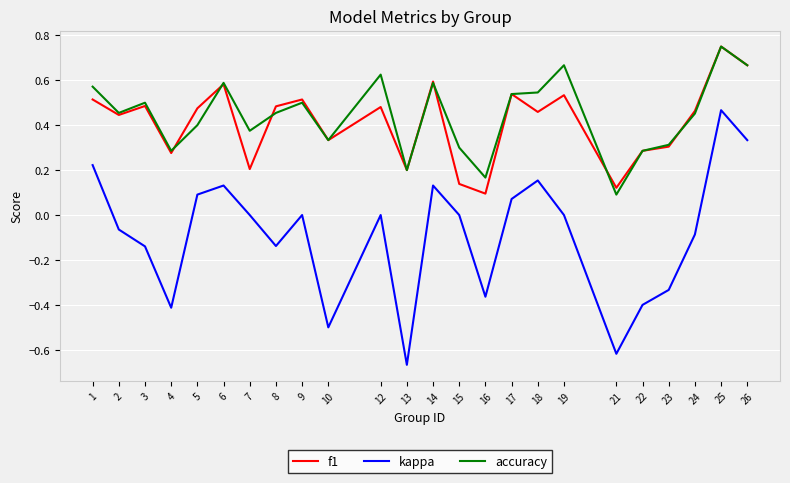

Which series has the widest spread of values?

kappa